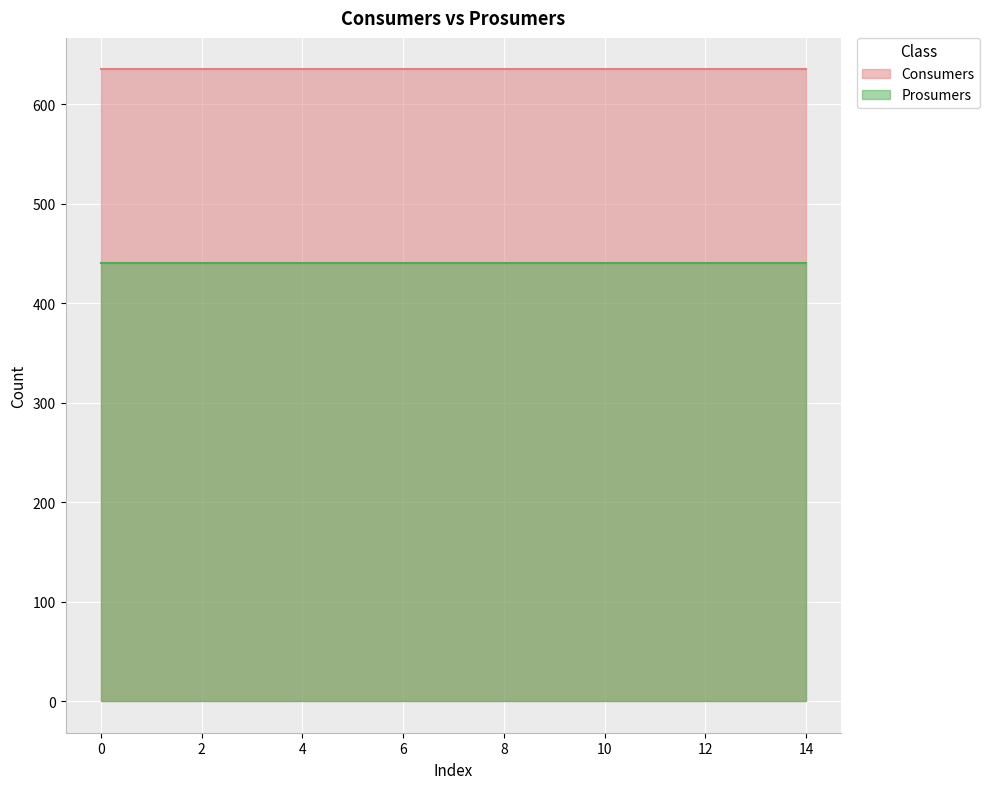

Which has a higher value, 14 or 11?

14